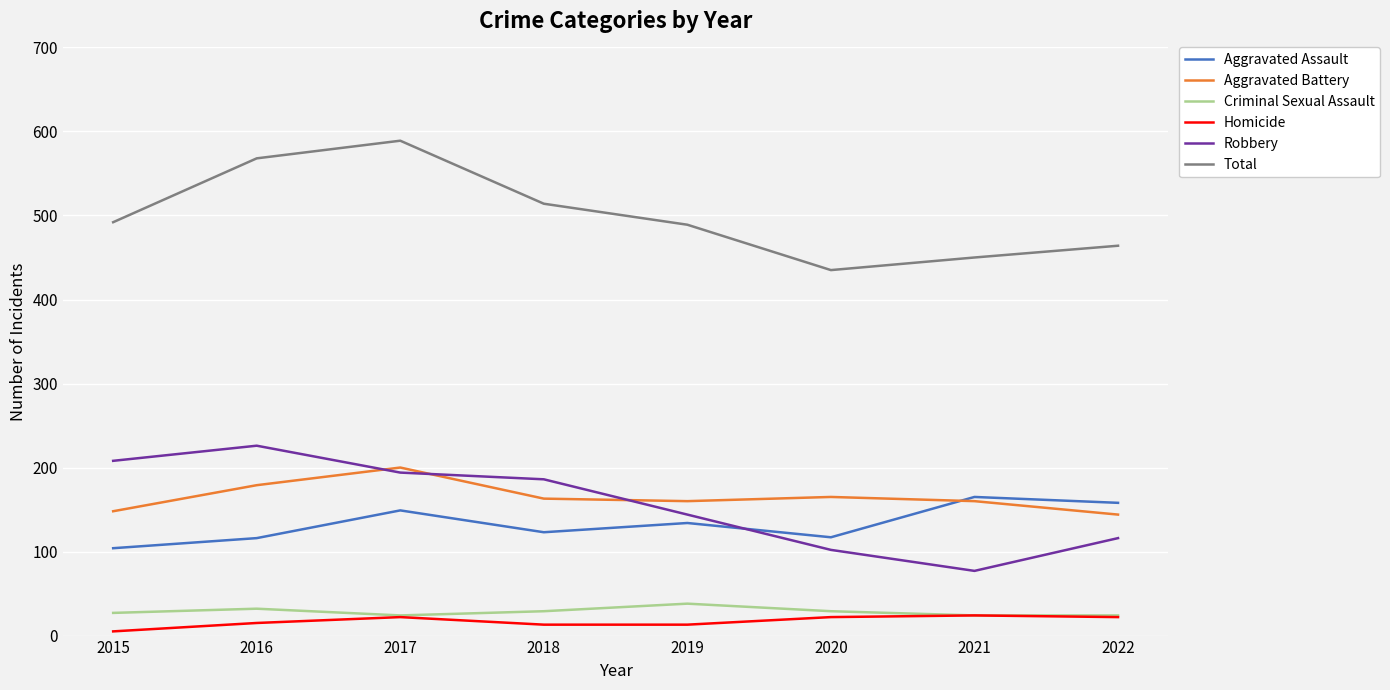

What is the lowest value of the Homicide series?

5